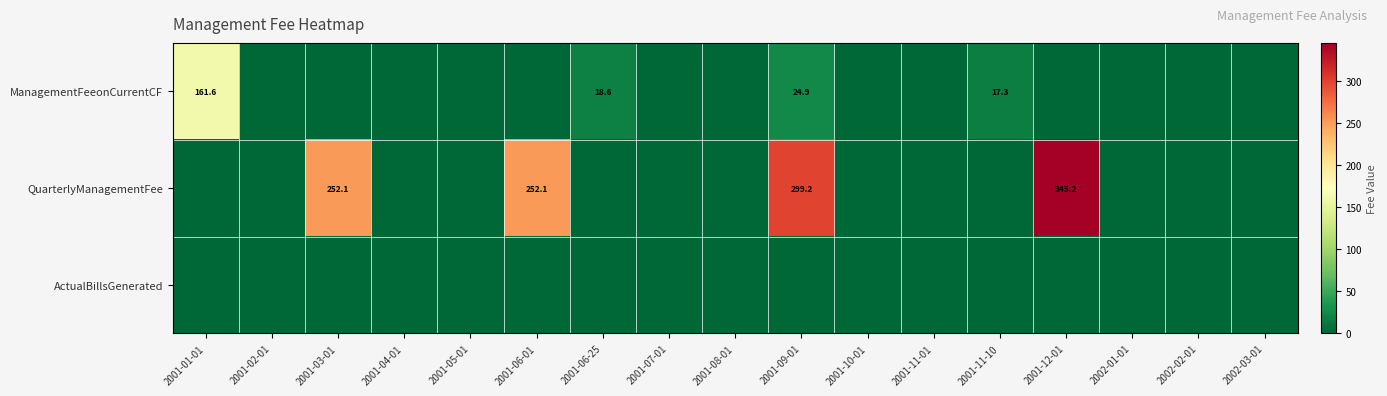

Between 2001-11-10 and 2001-07-01, which is larger?

2001-11-10